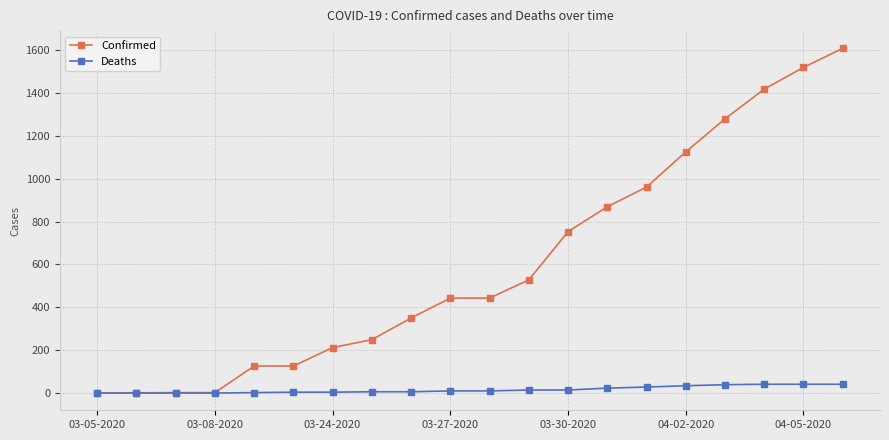

Rank the series by their maximum value, from lowest to highest.

Deaths, Confirmed